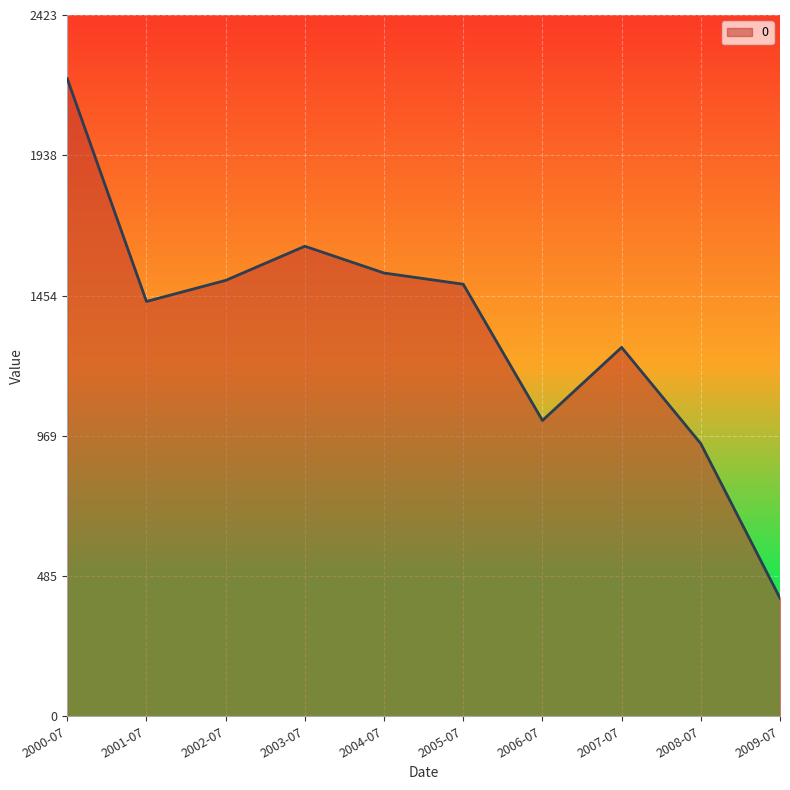

What is the change in value from 2000-07 to 2006-07?

-1180.4